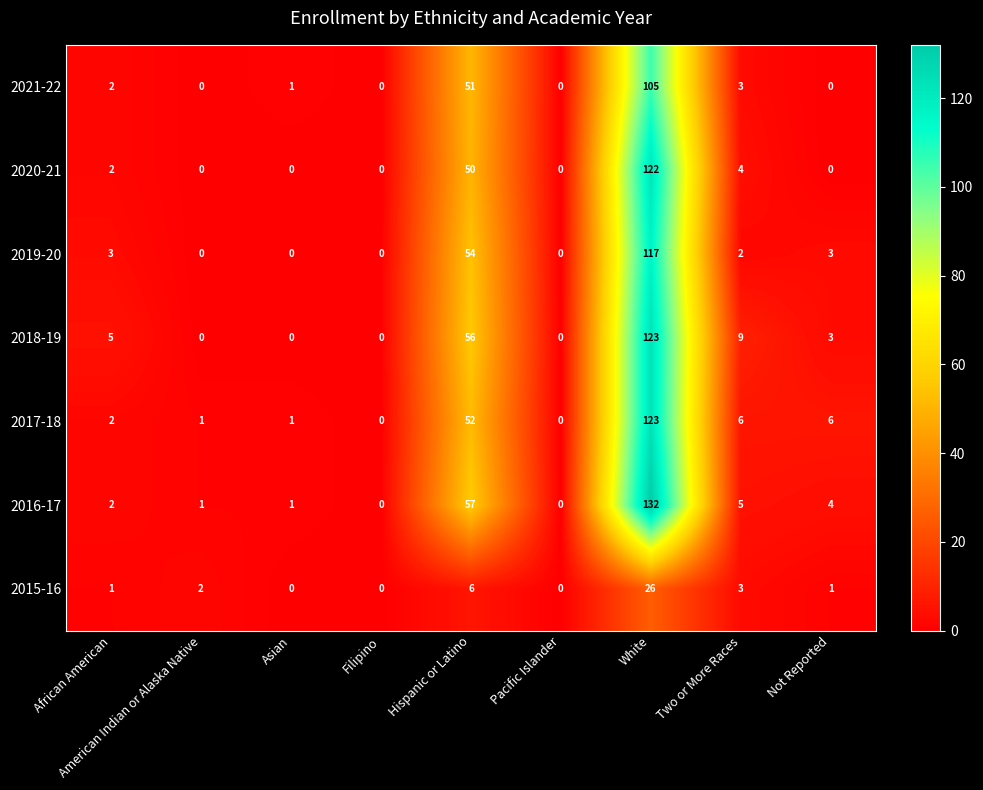

Count the number of categories in the chart.

9